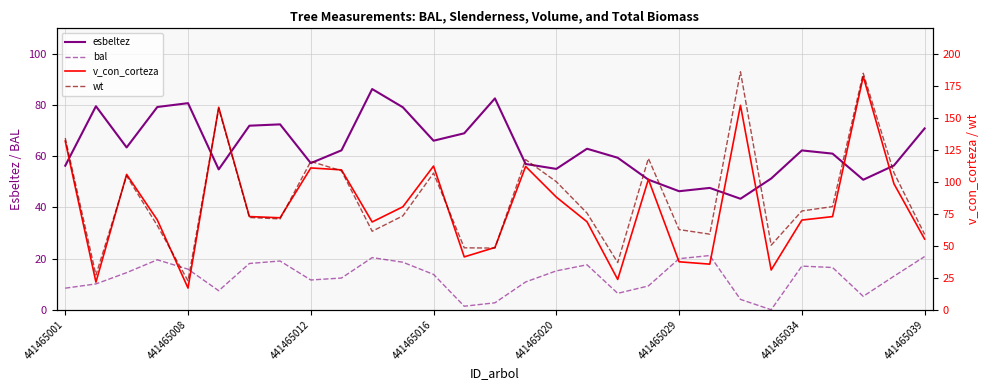

True or false: wt and bal cross at least once.

False